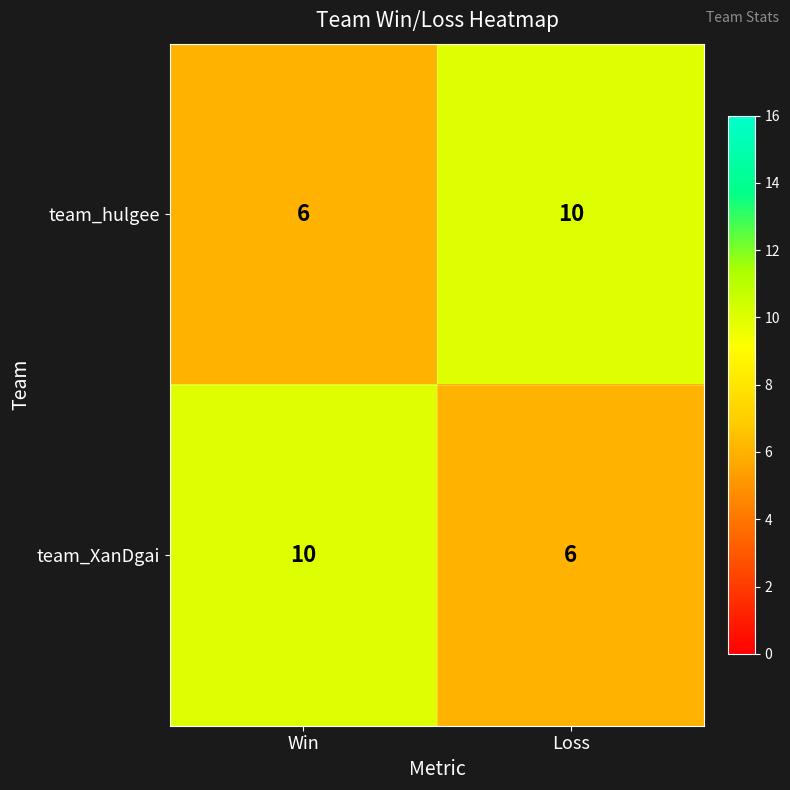

What is the total value across all series at Win?

16